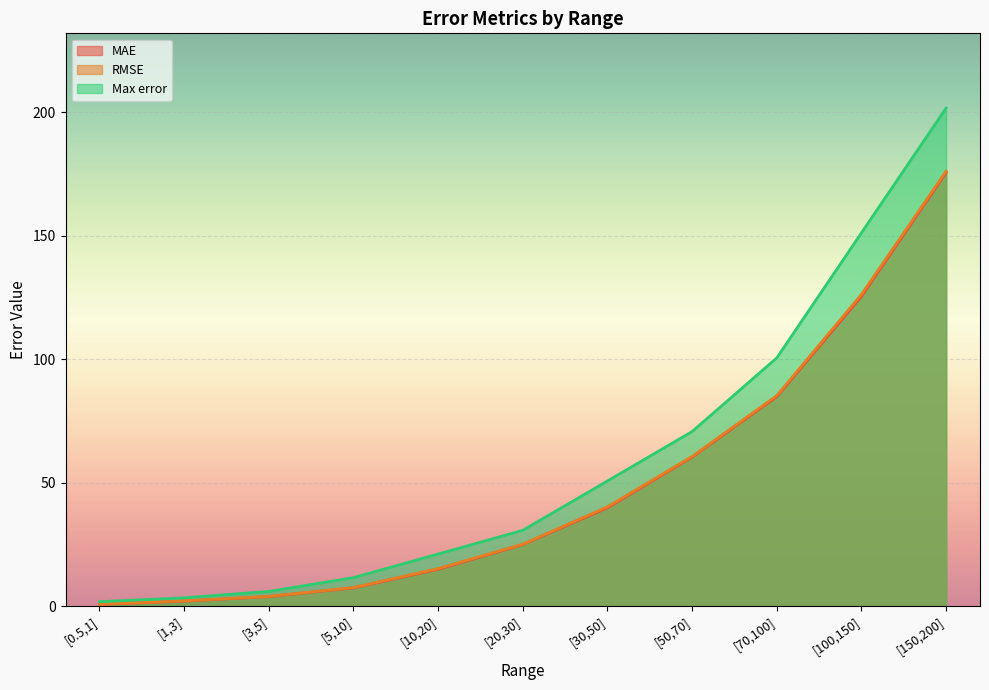

What is the spread (max minus min) of values at [1,3]?

1.3